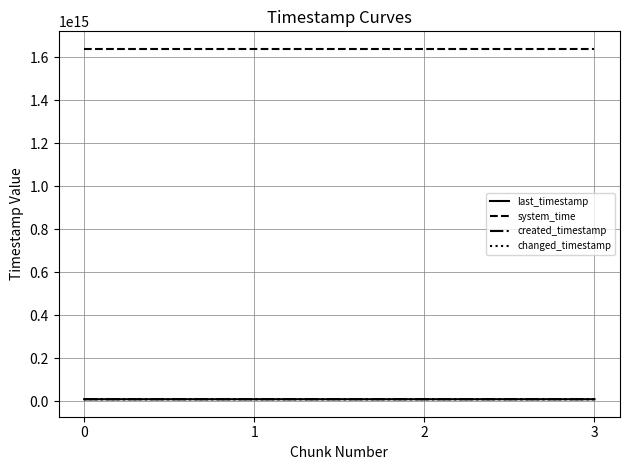

Reading left to right, extract all data points from this chart.

last_timestamp: 0=10400309109383	1=10401078051705	2=10401846285590	3=10402162413462
system_time: 0=1638811395300932	1=1638811403616408	2=1638811416421140	3=1638811429231873
created_timestamp: 0=10399756595770	1=10400340180376	2=10401108585449	3=10401876862020
changed_timestamp: 0=10400309109383	1=10401078051705	2=10401846285590	3=10402162413462